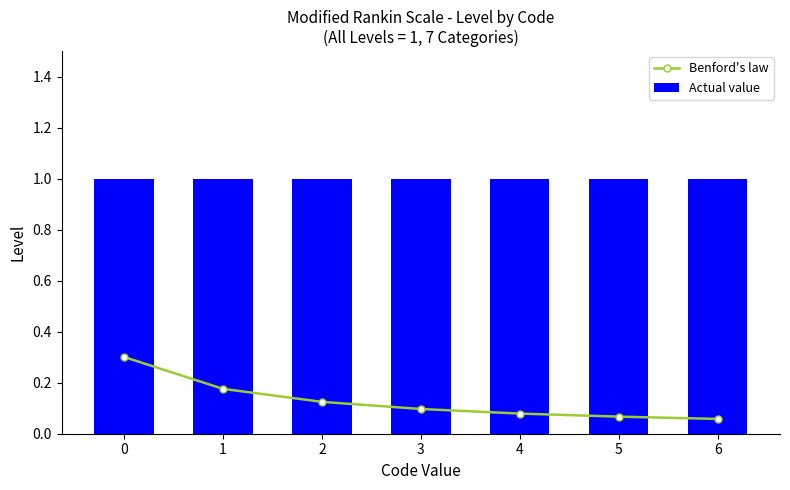

What is the sum of the Benford's law values at 2 and 0?

0.4